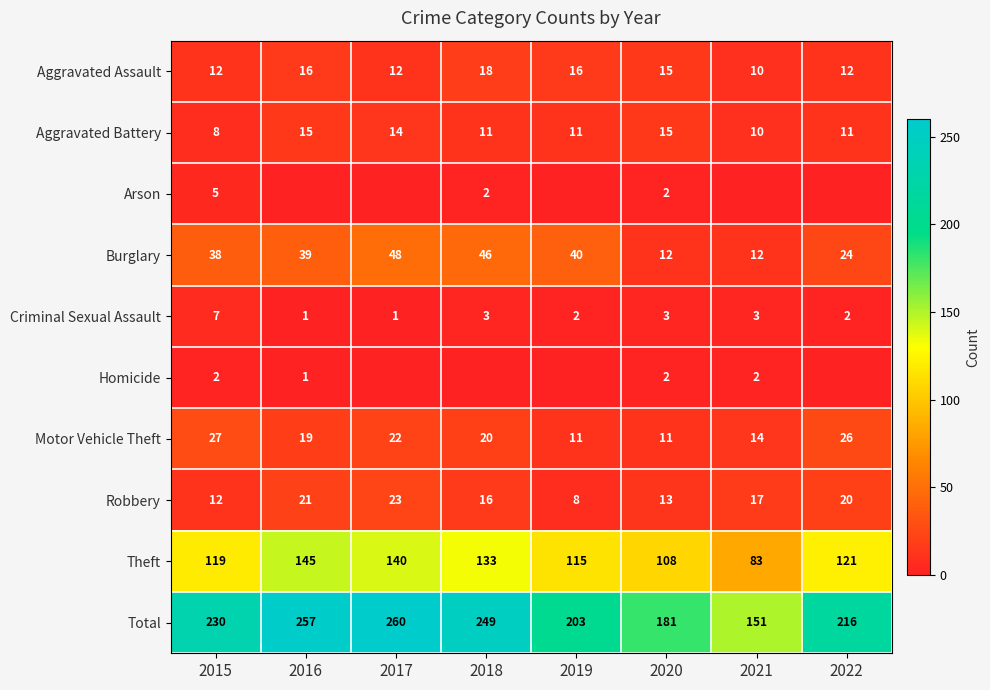

What is the total value across all series at 2015?

460